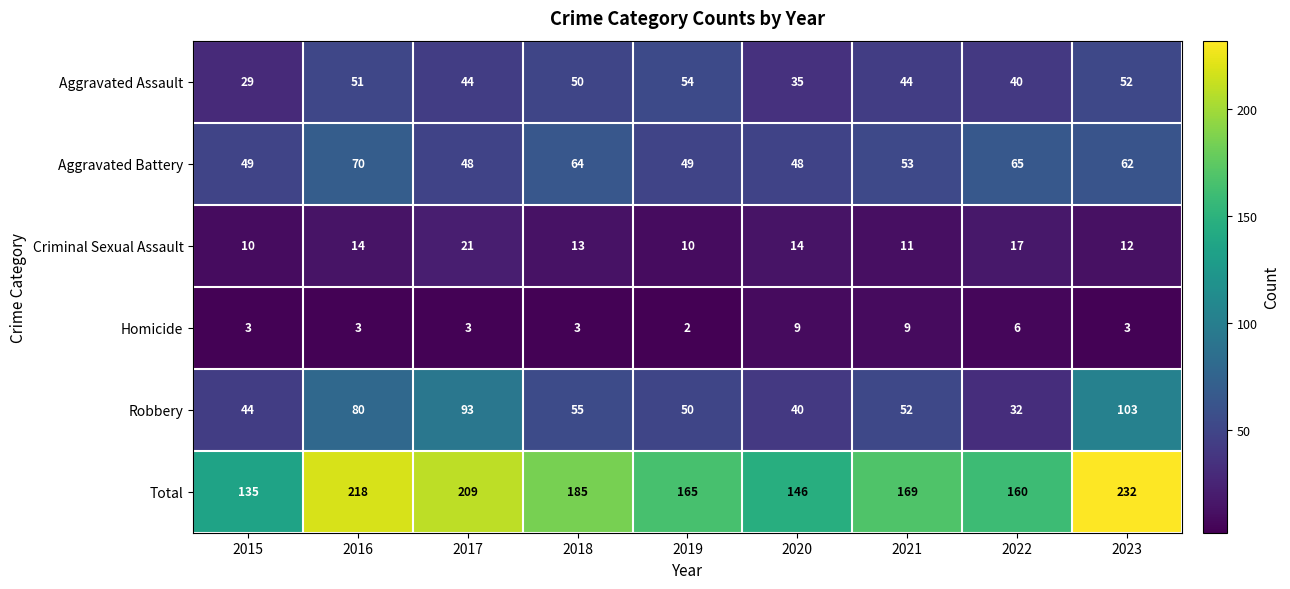

At which category does the chart reach its peak across all series?

2023